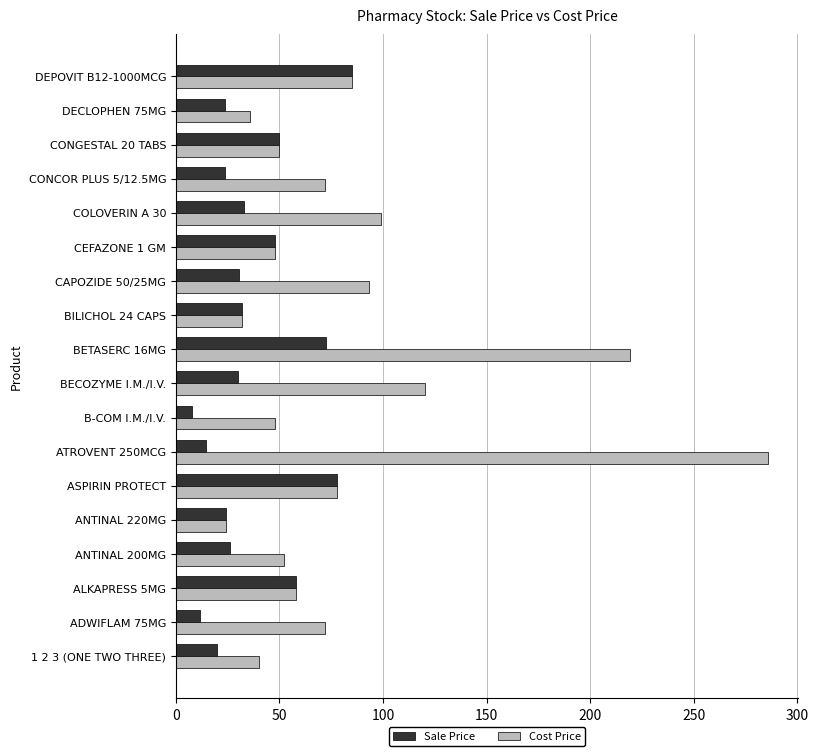

Which category has the lowest value in the Cost Price series?

ANTINAL 220MG